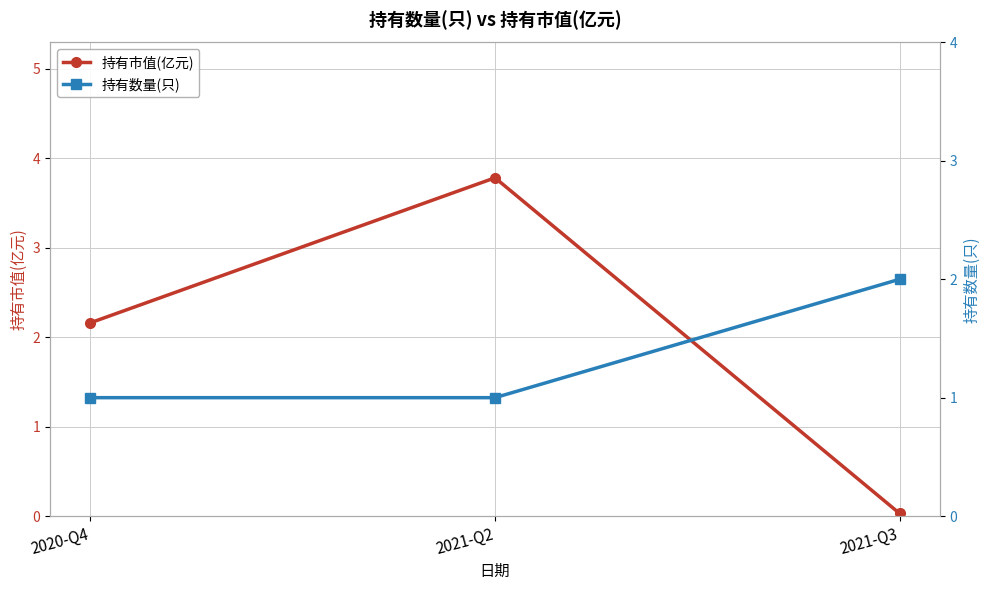

What is the label of the 3rd point from the left?

2021-Q3